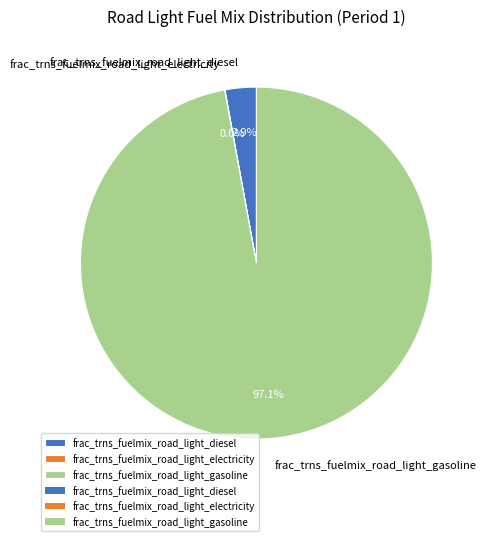

Which slice represents more than half of the pie?

frac_trns_fuelmix_road_light_gasoline